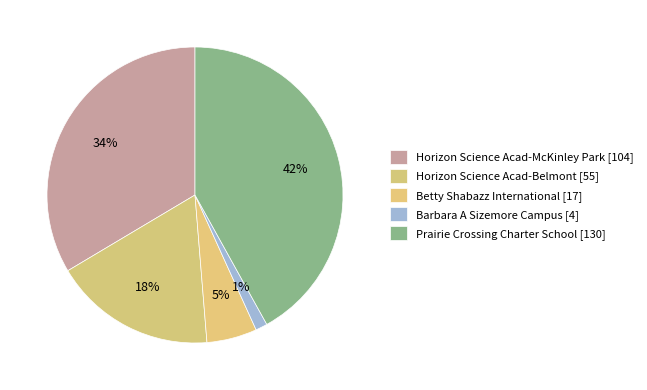

Rank the categories by value from highest to lowest.

Prairie Crossing Charter School, Horizon Science Acad-McKinley Park, Horizon Science Acad-Belmont, Betty Shabazz International, Barbara A Sizemore Campus